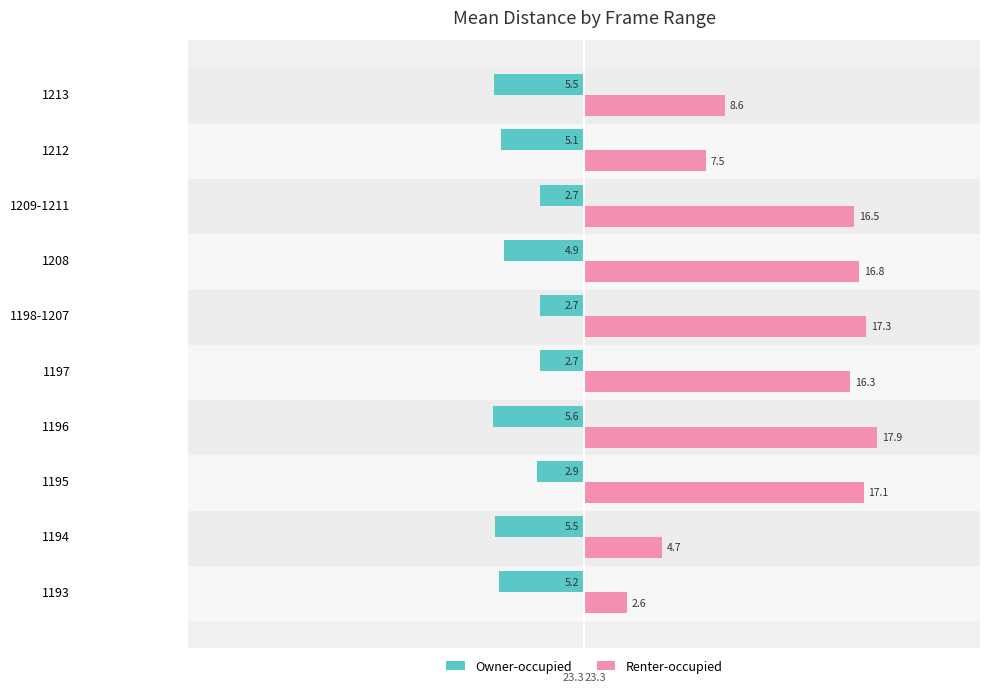

What is the sum of all Renter-occupied values?

125.3